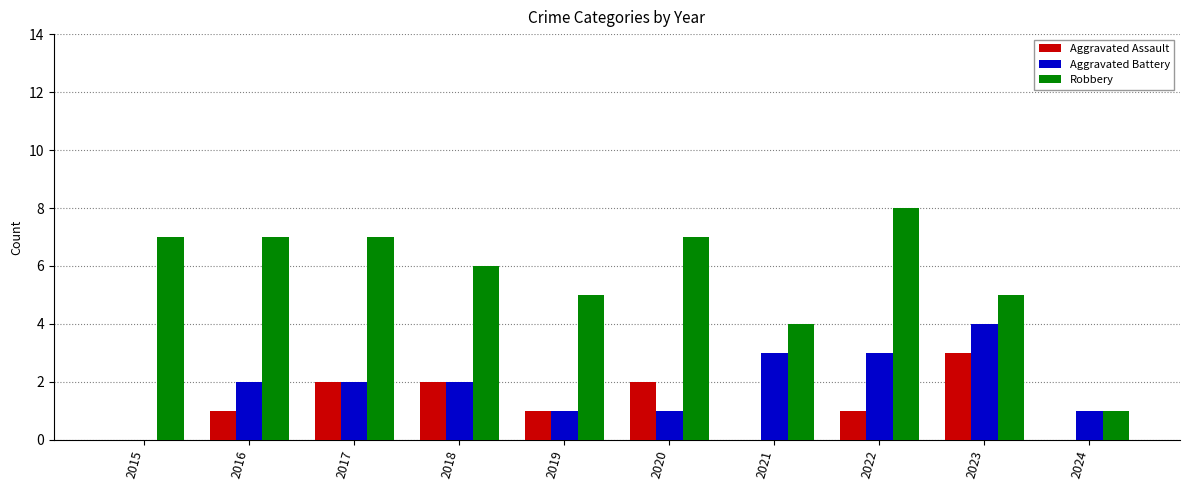

What is the sum of all Robbery values?

57